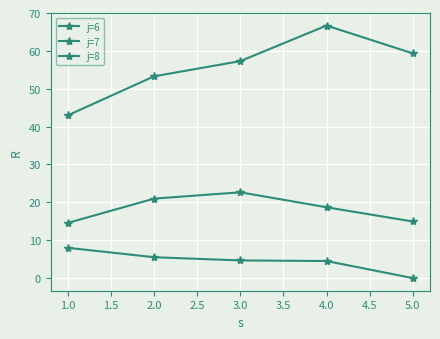

How many categories are shown in the chart?

5